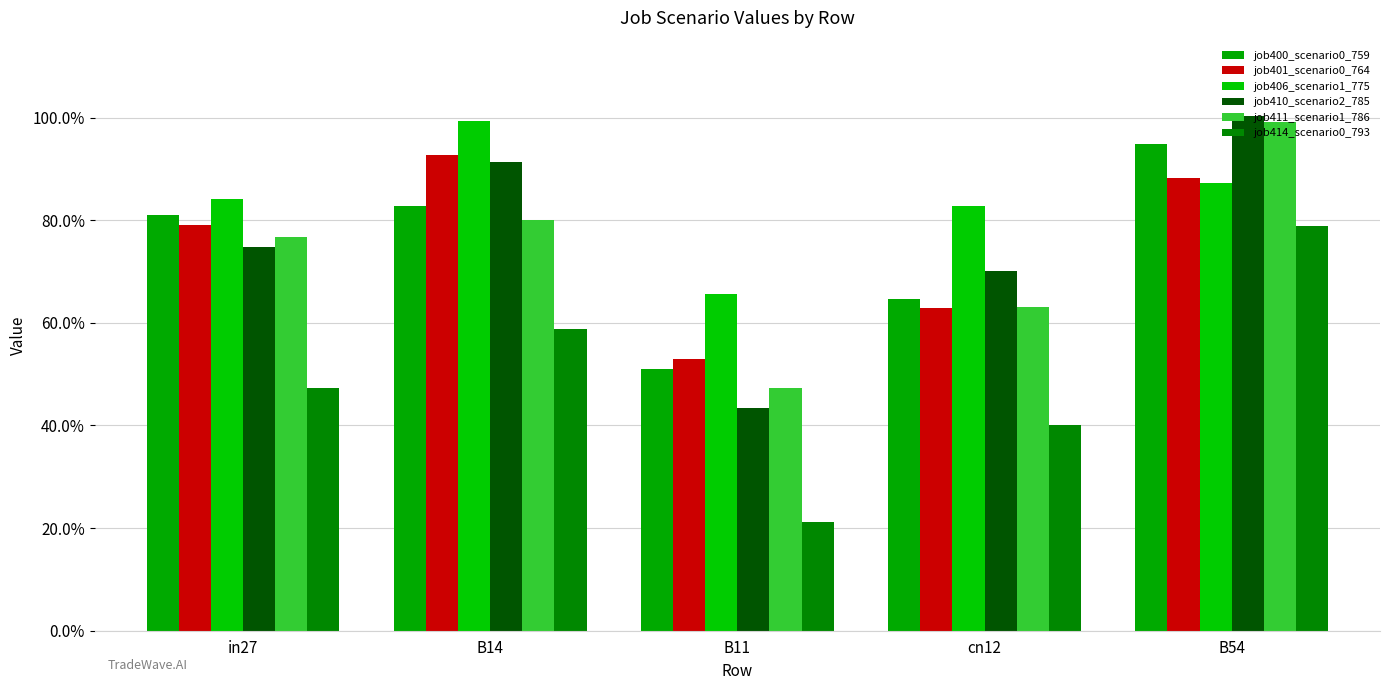

Reading left to right, what are all the values shown in this chart?

job400_scenario0_759: in27=0.8	B14=0.8	B11=0.5	cn12=0.6	B54=0.9
job401_scenario0_764: in27=0.8	B14=0.9	B11=0.5	cn12=0.6	B54=0.9
job406_scenario1_775: in27=0.8	B14=1.0	B11=0.7	cn12=0.8	B54=0.9
job410_scenario2_785: in27=0.7	B14=0.9	B11=0.4	cn12=0.7	B54=1.0
job411_scenario1_786: in27=0.8	B14=0.8	B11=0.5	cn12=0.6	B54=1.0
job414_scenario0_793: in27=0.5	B14=0.6	B11=0.2	cn12=0.4	B54=0.8